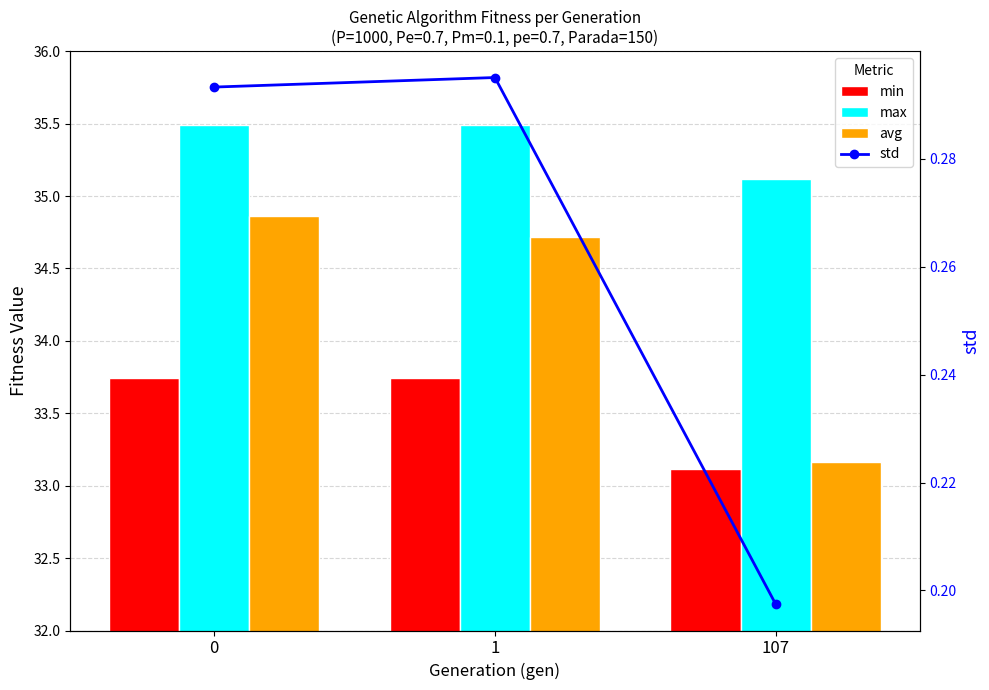

Which series has the largest range (max minus min)?

avg